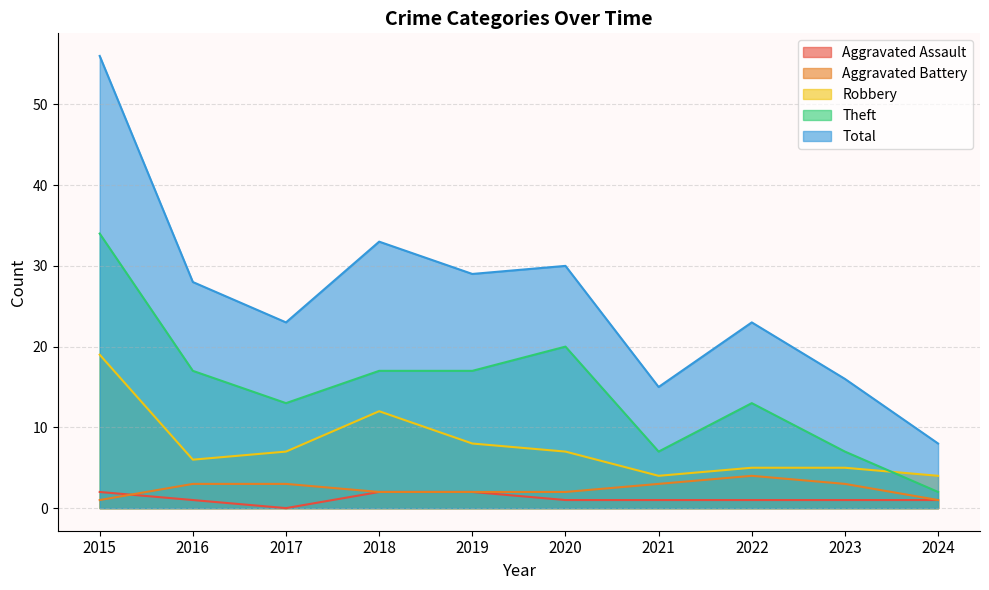

The value of Robbery at 2018 is 6. True or false?

False